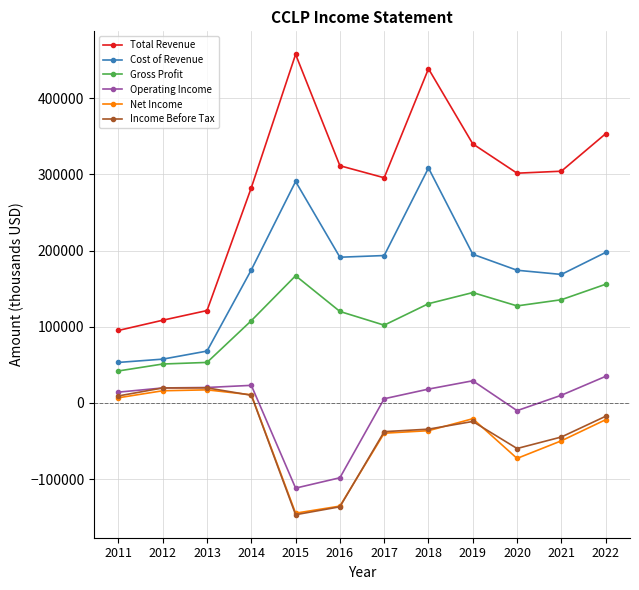

What is the lowest value of the Cost of Revenue series?

53200